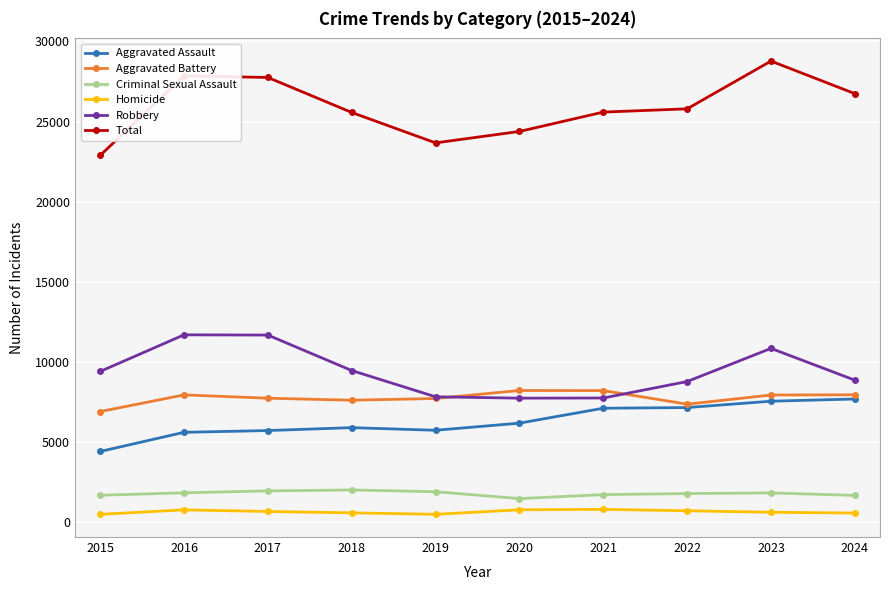

What is the maximum value for Aggravated Battery?

8218